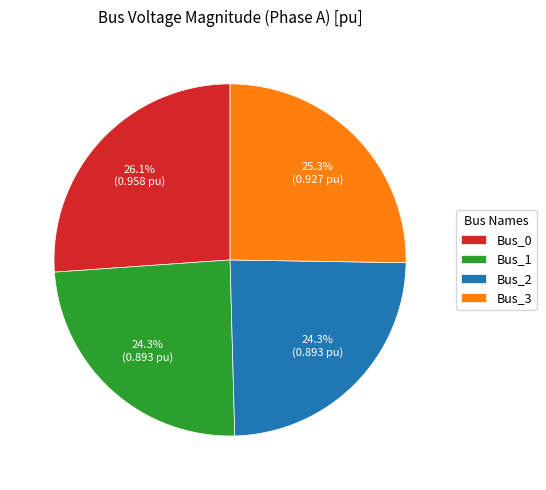

Which slice is the largest?

Bus_0